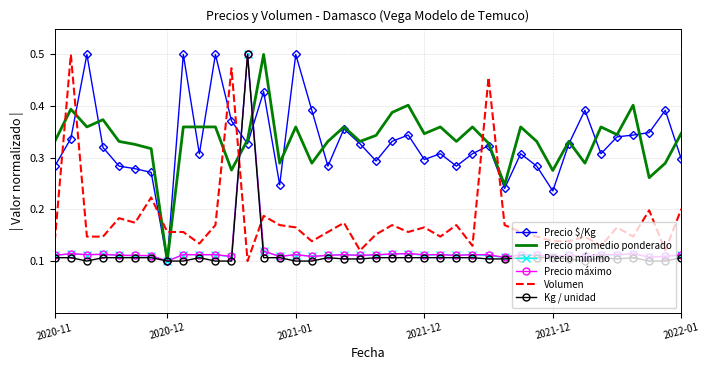

True or false: Volumen and Precio mínimo intersect in this chart.

True